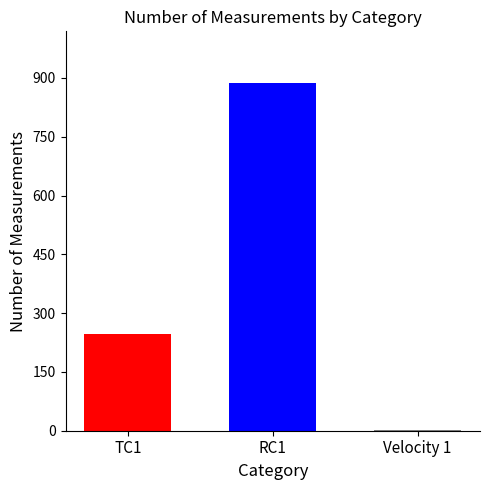

What is the average value?

378